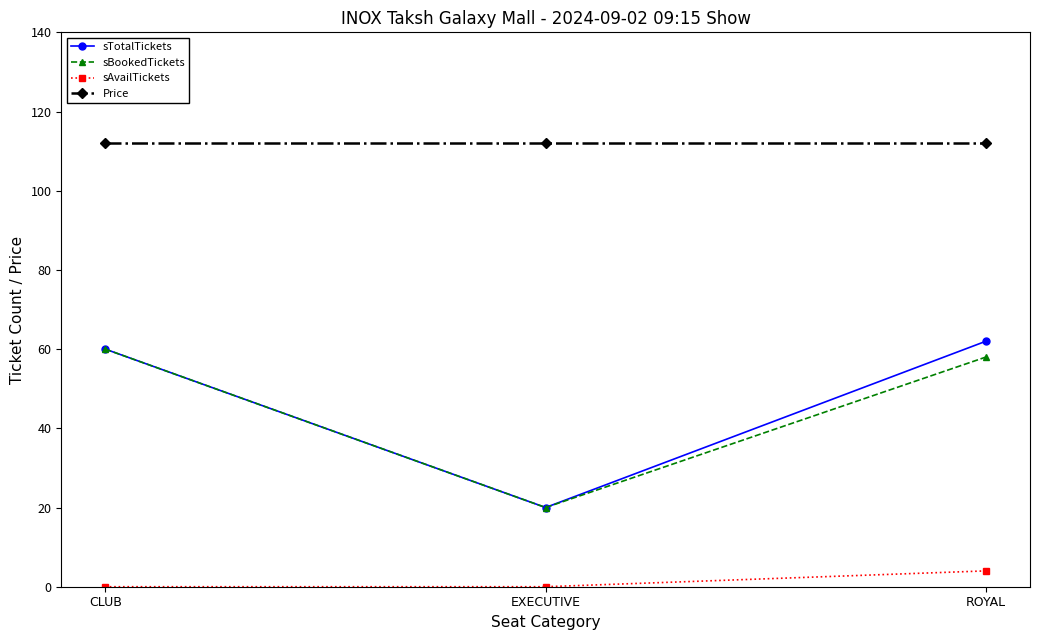

What is the average value of the Price series?

112